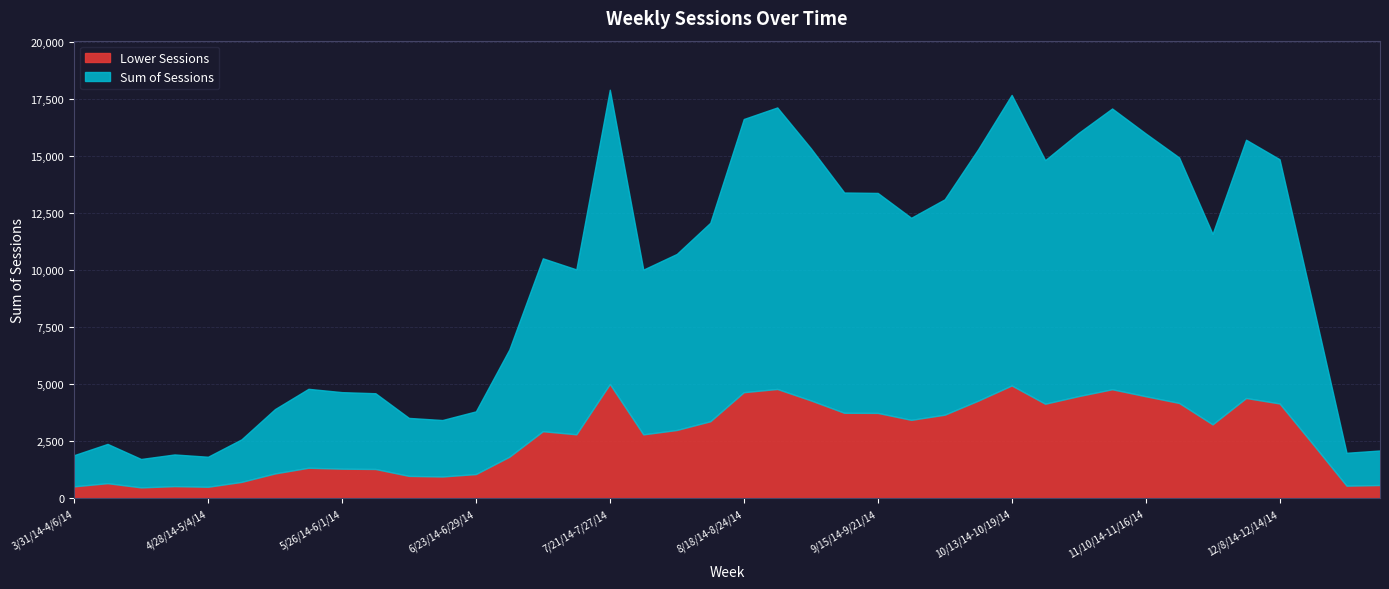

List the labels in order of value, largest first.

7/21/14-7/27/14, 10/13/14-10/19/14, 8/25/14-8/31/14, 11/3/14-11/9/14, 8/18/14-8/24/14, 10/27/14-11/2/14, 11/10/14-11/16/14, 12/1/14-12/7/14, 9/1/14-9/7/14, 10/6/14-10/12/14, 11/17/14-11/23/14, 12/8/14-12/14/14, 10/20/14-10/26/14, 9/8/14-9/14/14, 9/15/14-9/21/14, 9/29/14-10/5/14, 9/22/14-9/28/14, 8/11/14-8/17/14, 11/24/14-11/30/14, 8/4/14-8/10/14, 7/7/14-7/13/14, 7/14/14-7/20/14, 7/28/14-8/3/14, 12/15/14-12/21/14, 6/30/14-7/6/14, 5/19/14-5/25/14, 5/26/14-6/1/14, 6/2/14-6/8/14, 5/12/14-5/18/14, 6/23/14-6/29/14, 6/9/14-6/15/14, 6/16/14-6/22/14, 5/5/14-5/11/14, 4/7/14-4/13/14, 12/29/14-1/4/15, 12/22/14-12/28/14, 4/21/14-4/27/14, 3/31/14-4/6/14, 4/28/14-5/4/14, 4/14/14-4/20/14